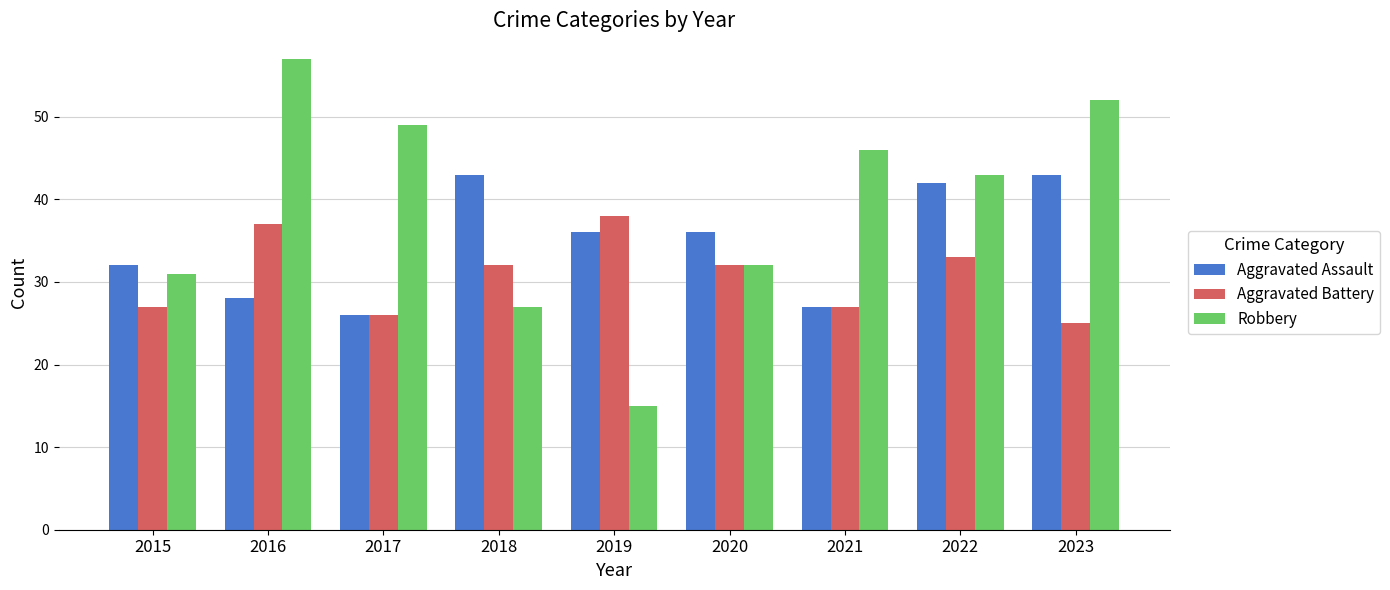

Which series has the widest spread of values?

Robbery